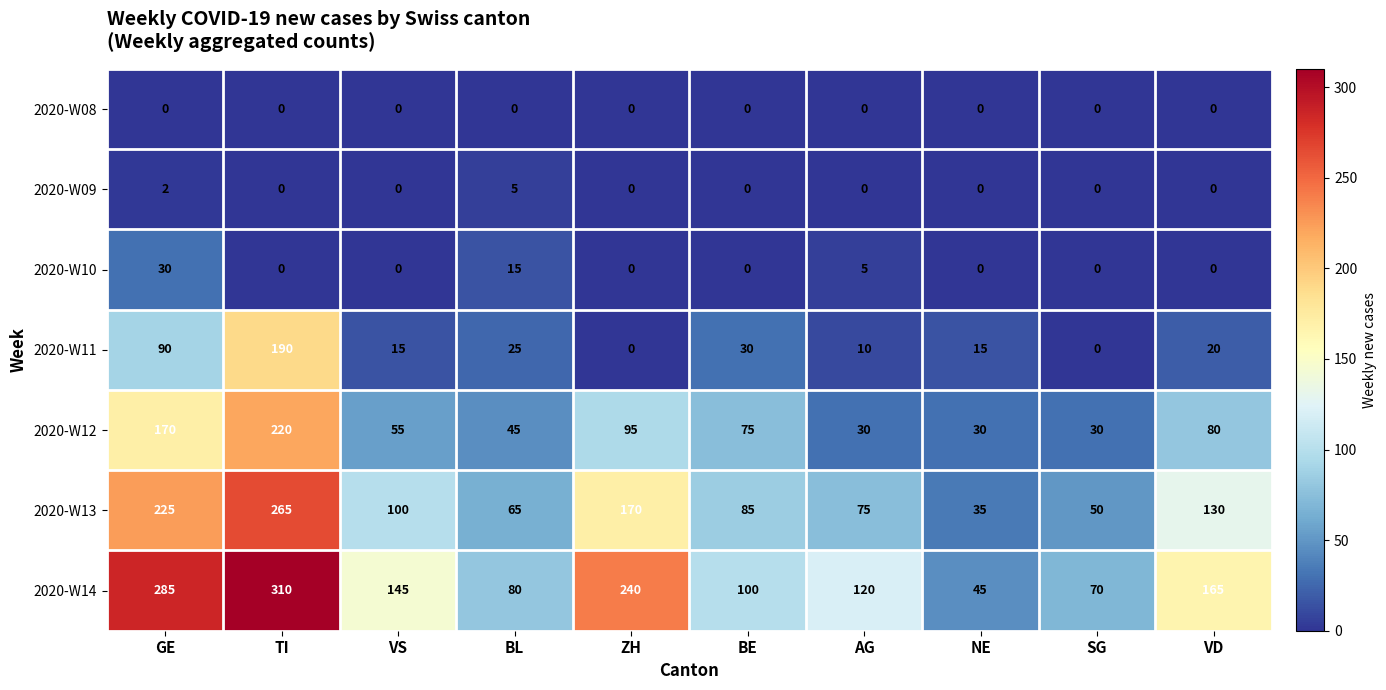

The value of 2020-W14 at NE is 45. True or false?

True